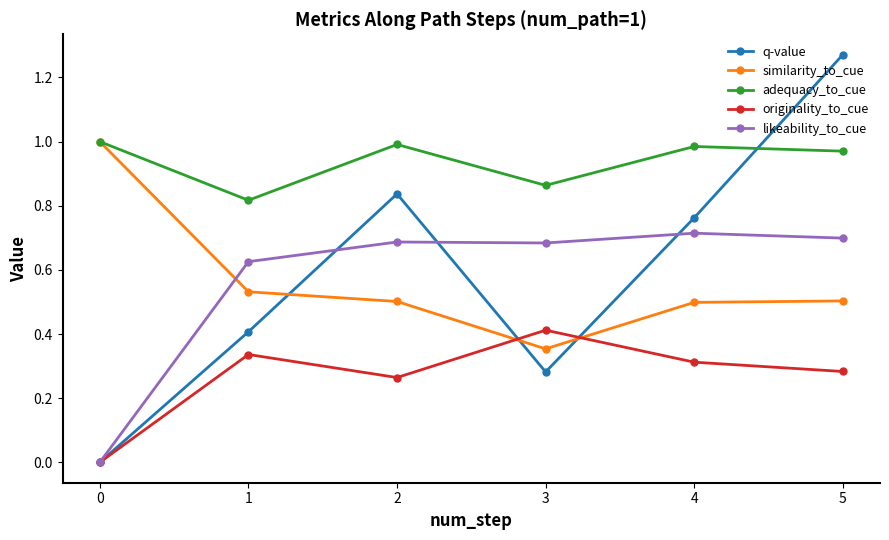

What is the difference between the maximum and second lowest values in the adequacy_to_cue series?

0.1